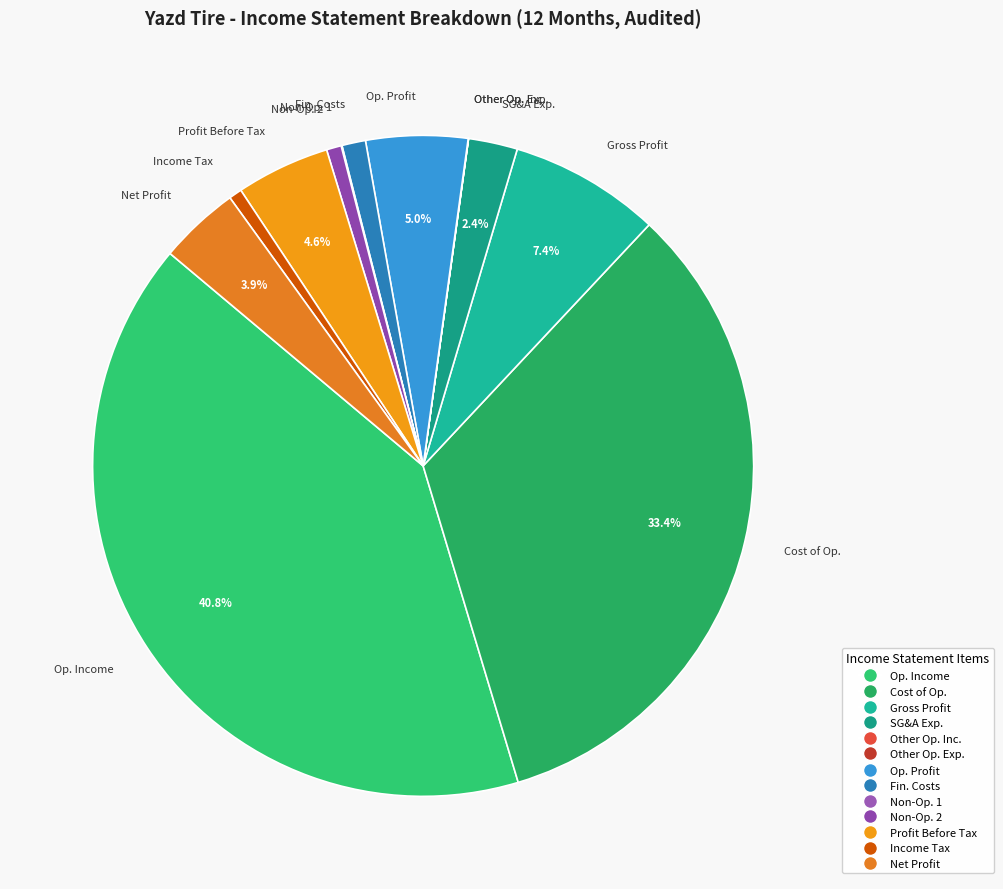

Is Op. Income the majority of the pie?

No